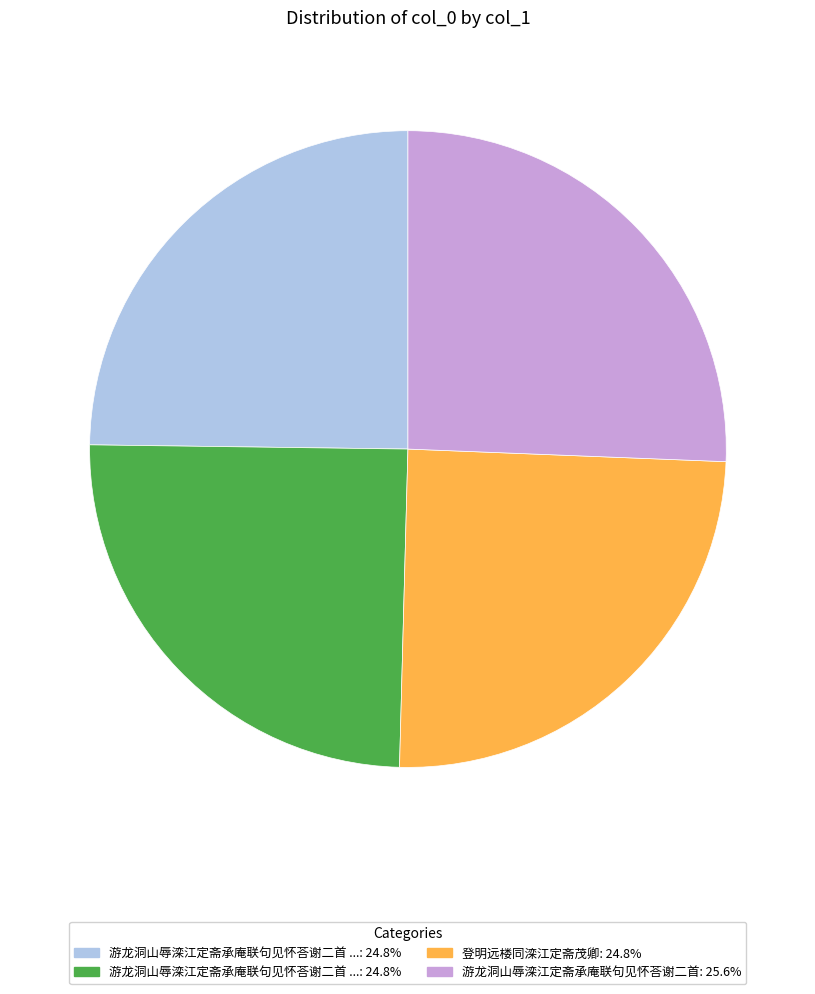

Is there any slice that represents more than half of the pie?

No